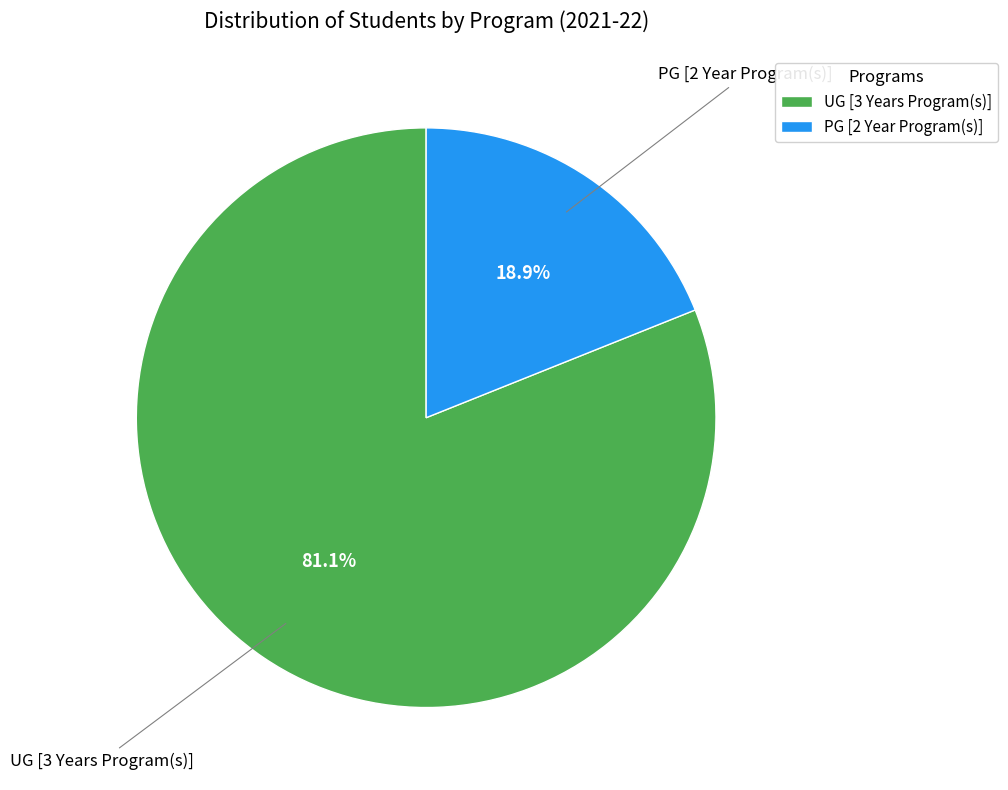

Rank the categories by value from lowest to highest.

PG [2 Year Program(s)], UG [3 Years Program(s)]